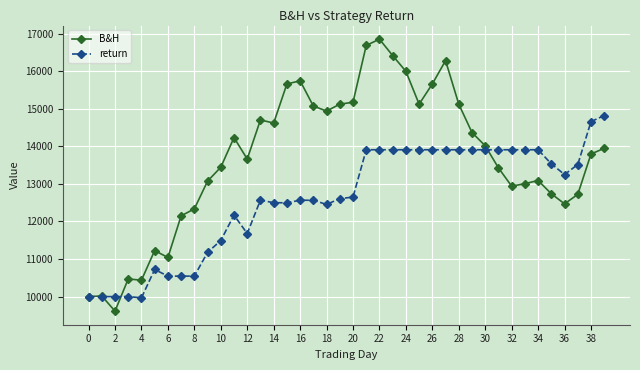

What is the average value of the return series?

12594.3